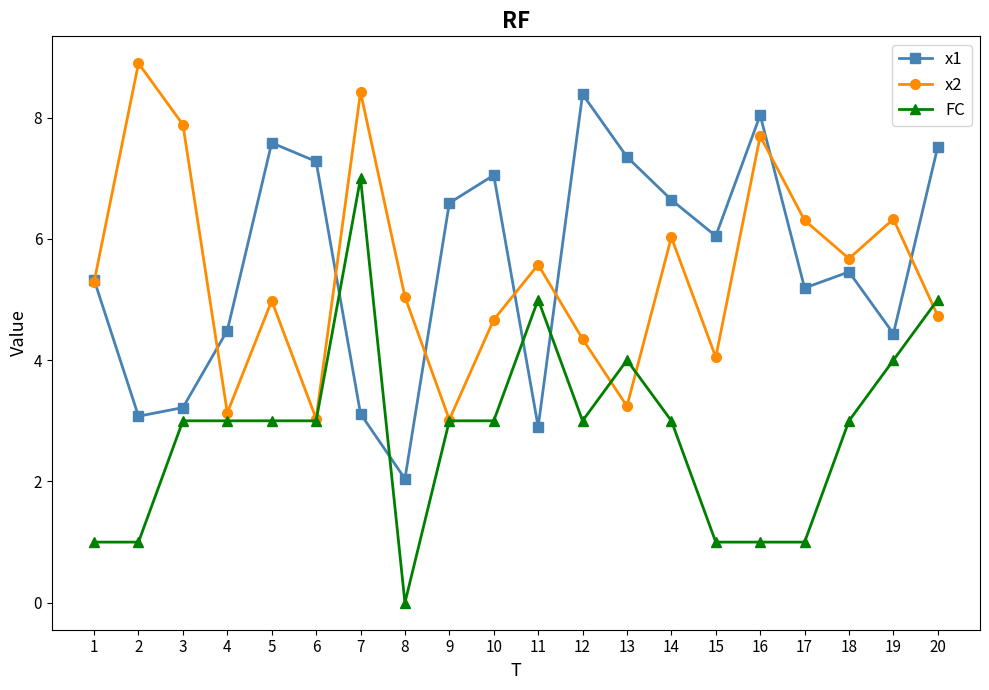

At which category does x2 reach its first local valley?

4